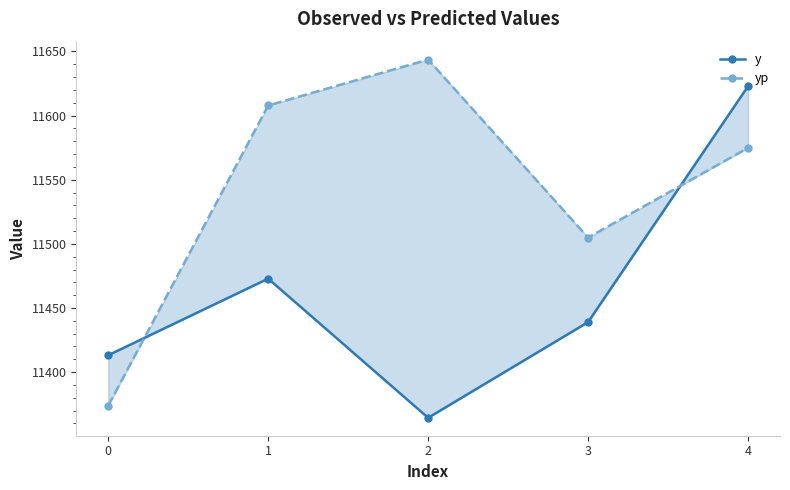

Rank the series by their average value, from highest to lowest.

yp, y